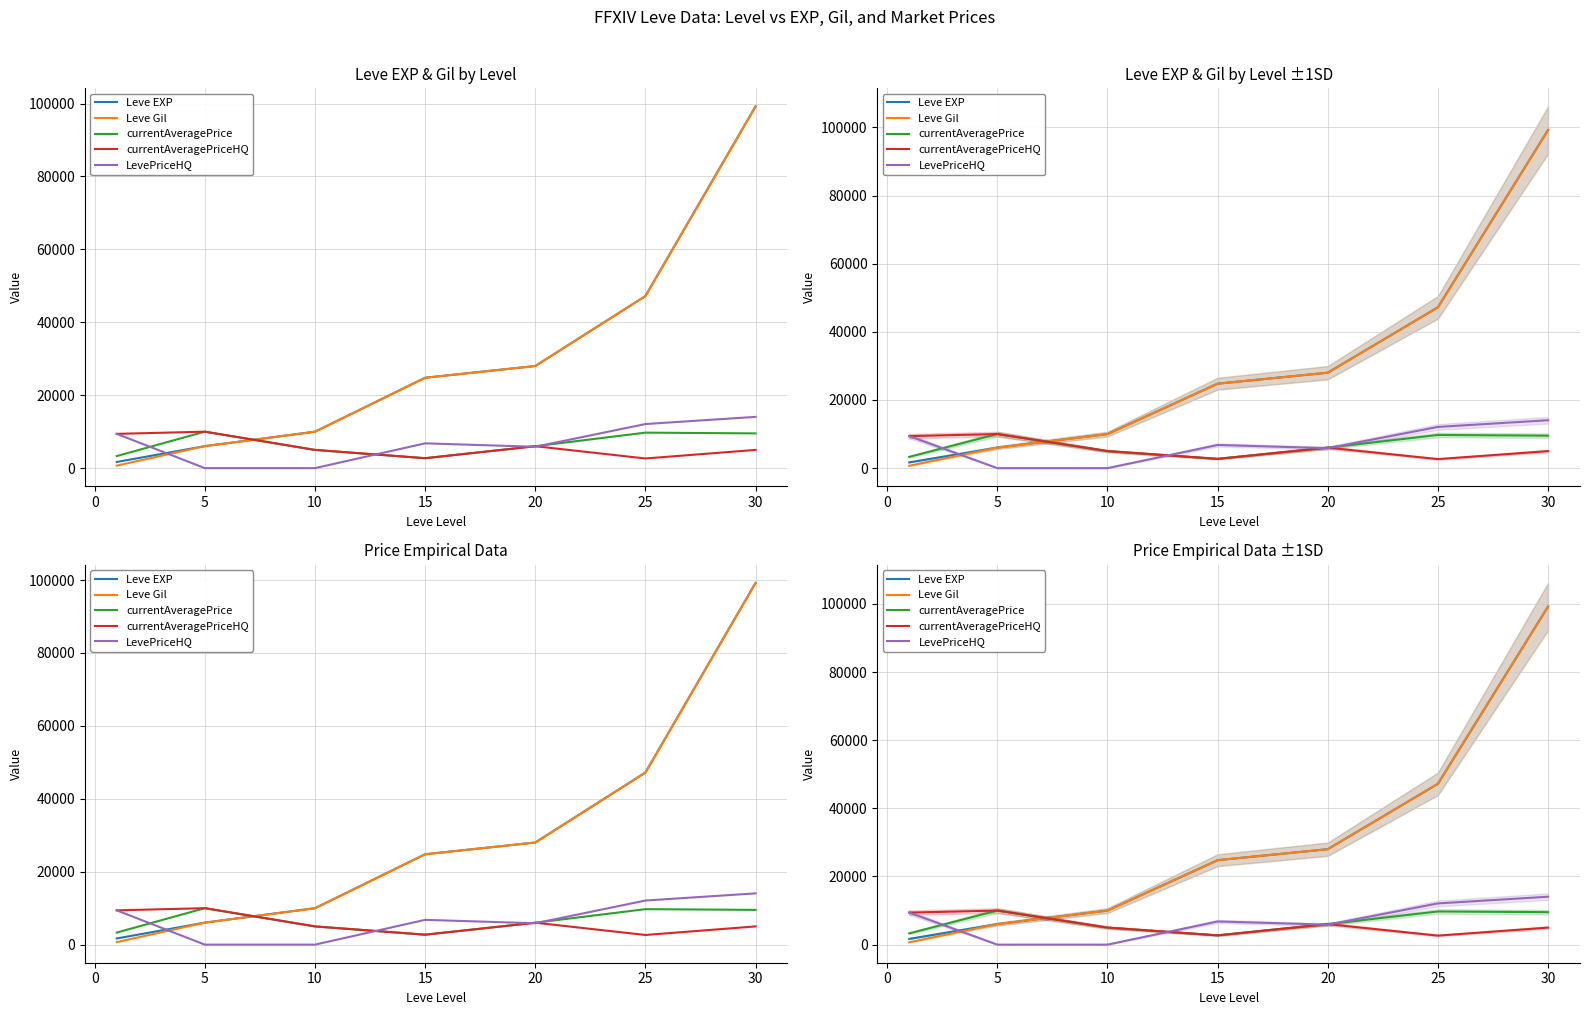

What is the difference between the second highest and second lowest values in the currentAveragePrice series?

6427